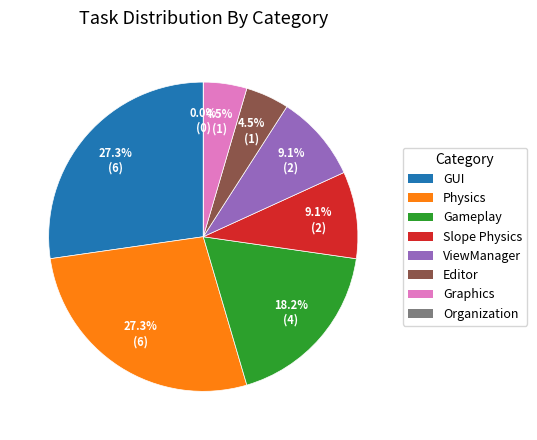

To the nearest percent, what is the difference between the largest and smallest slice percentages?

27%